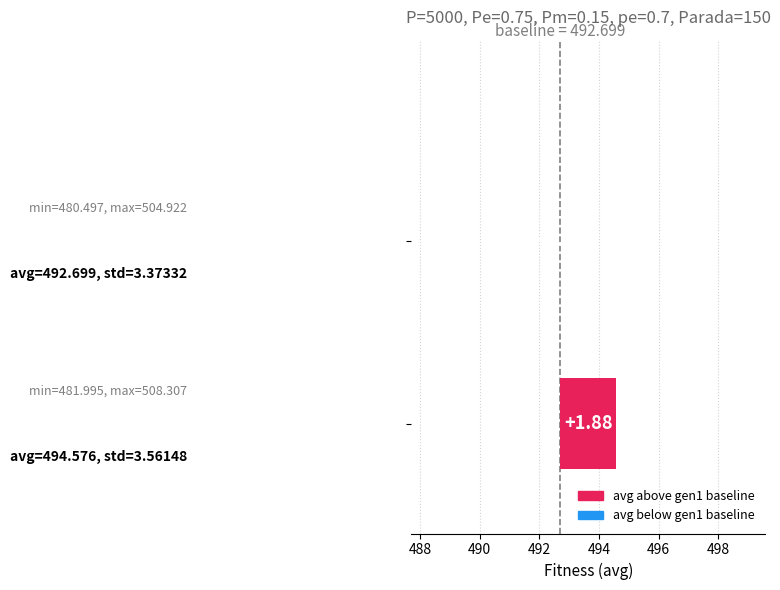

How many values are above zero?

1